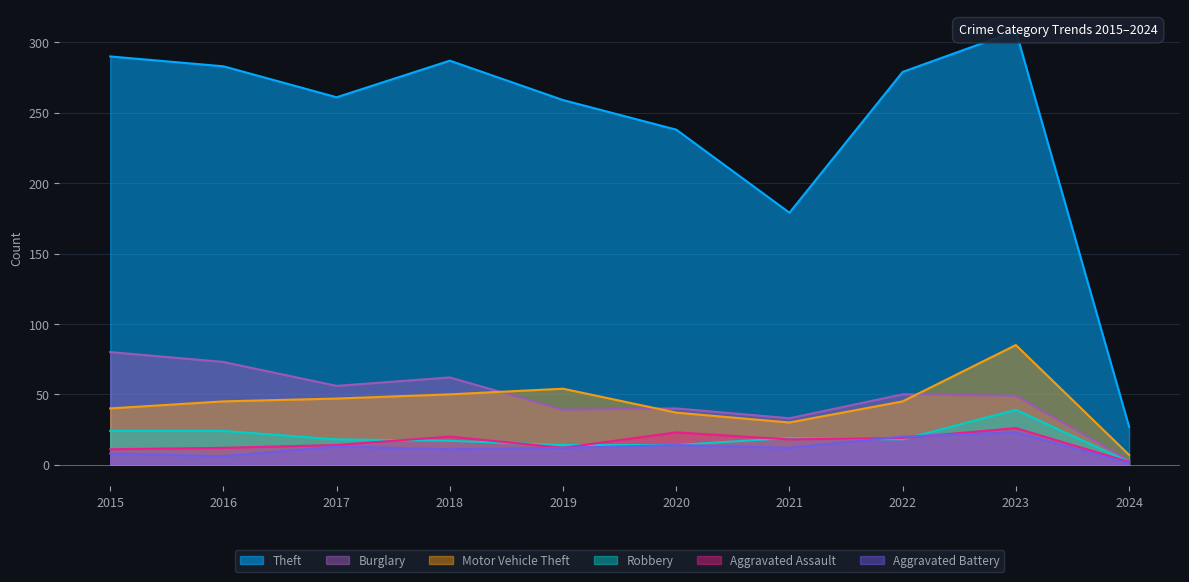

Is the value of Aggravated Assault at 2019 greater than the value of Theft at 2018?

No